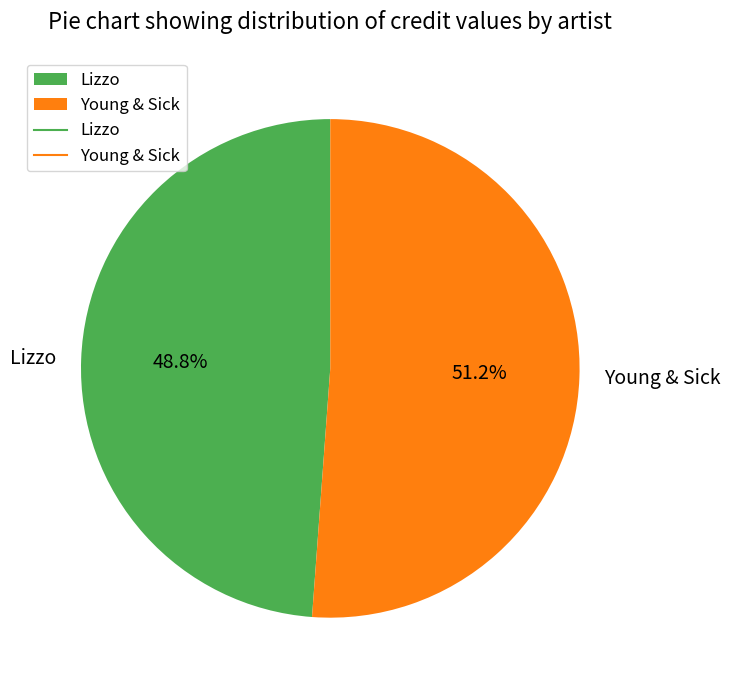

What is the total percentage of Young & Sick and Lizzo?

100.0%